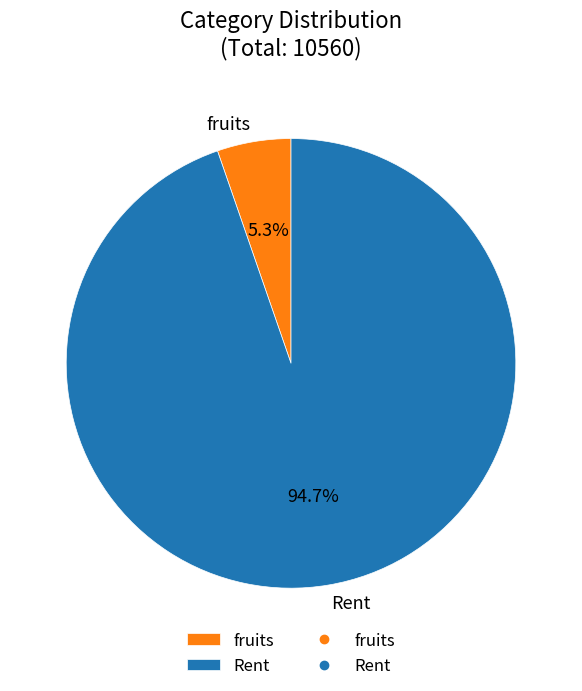

Combined, what portion of the pie is Rent and fruits?

100.0%